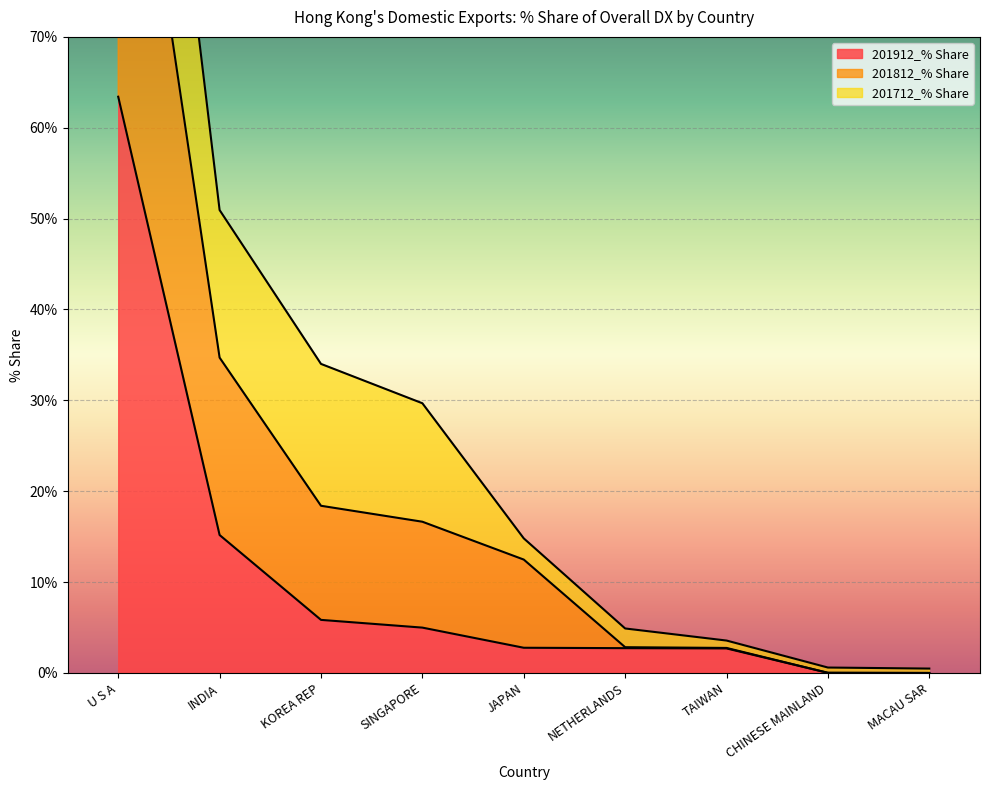

At which label does 201912_% Share first exceed 2?

U S A